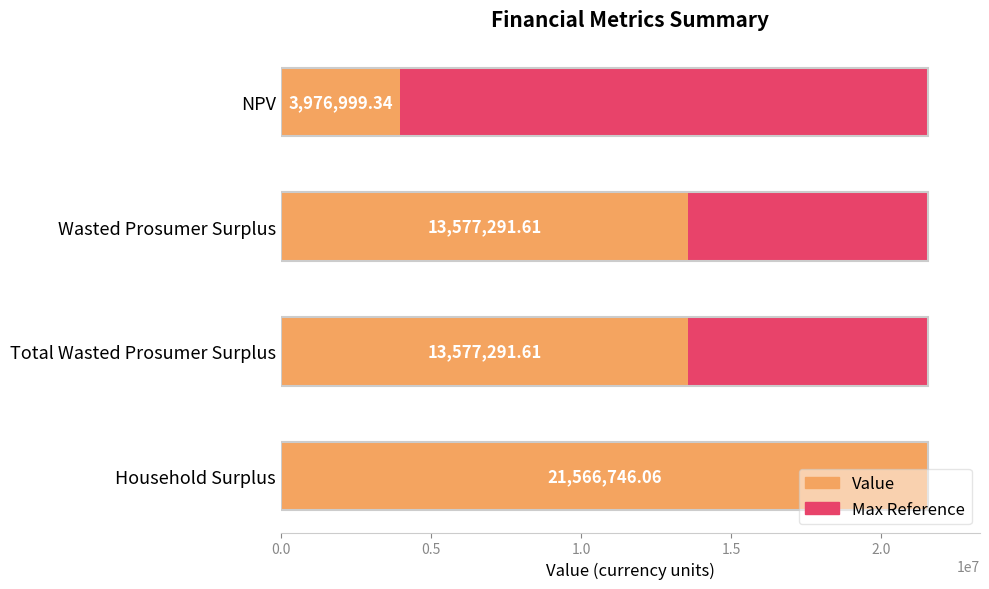

What is the highest value of the Value series?

21566746.1